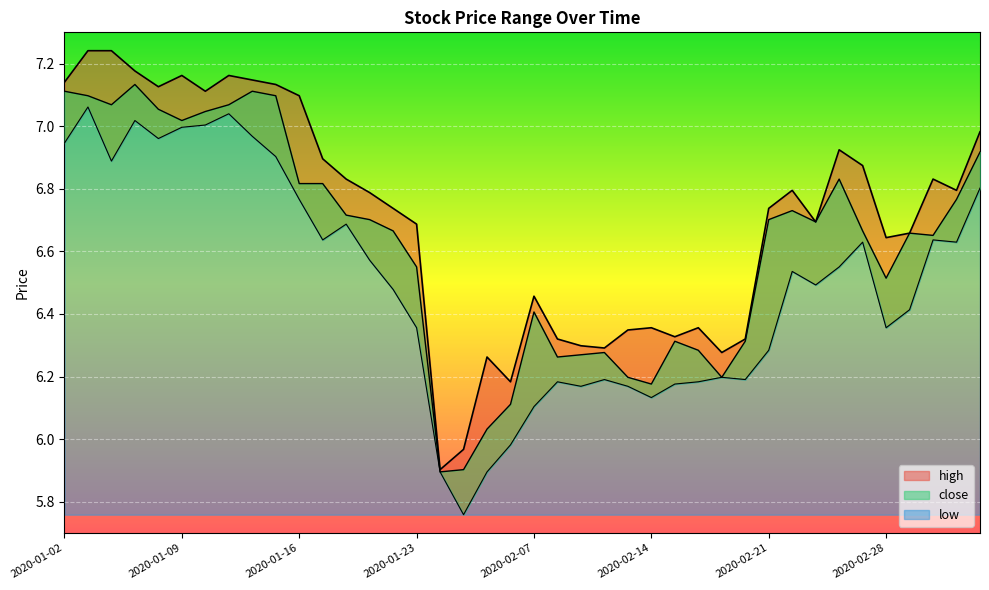

Reading right to left, transcribe all the data shown in this chart.

high: 7.0	6.8	6.8	6.7	6.6	6.9	6.9	6.7	6.8	6.7	6.3	6.3	6.4	6.3	6.4	6.3	6.3	6.3	6.3	6.5	6.2	6.3	6.0	5.9	6.7	6.7	6.8	6.8	6.9	7.1	7.1	7.1	7.2	7.1	7.2	7.1	7.2	7.2	7.2	7.1
close: 6.9	6.8	6.7	6.7	6.5	6.7	6.8	6.7	6.7	6.7	6.3	6.2	6.3	6.3	6.2	6.2	6.3	6.3	6.3	6.4	6.1	6.0	5.9	5.9	6.6	6.7	6.7	6.7	6.8	6.8	7.1	7.1	7.1	7.0	7.0	7.1	7.1	7.1	7.1	7.1
low: 6.8	6.6	6.6	6.4	6.4	6.6	6.6	6.5	6.5	6.3	6.2	6.2	6.2	6.2	6.1	6.2	6.2	6.2	6.2	6.1	6.0	5.9	5.8	5.9	6.4	6.5	6.6	6.7	6.6	6.8	6.9	7.0	7.0	7.0	7.0	7.0	7.0	6.9	7.1	6.9